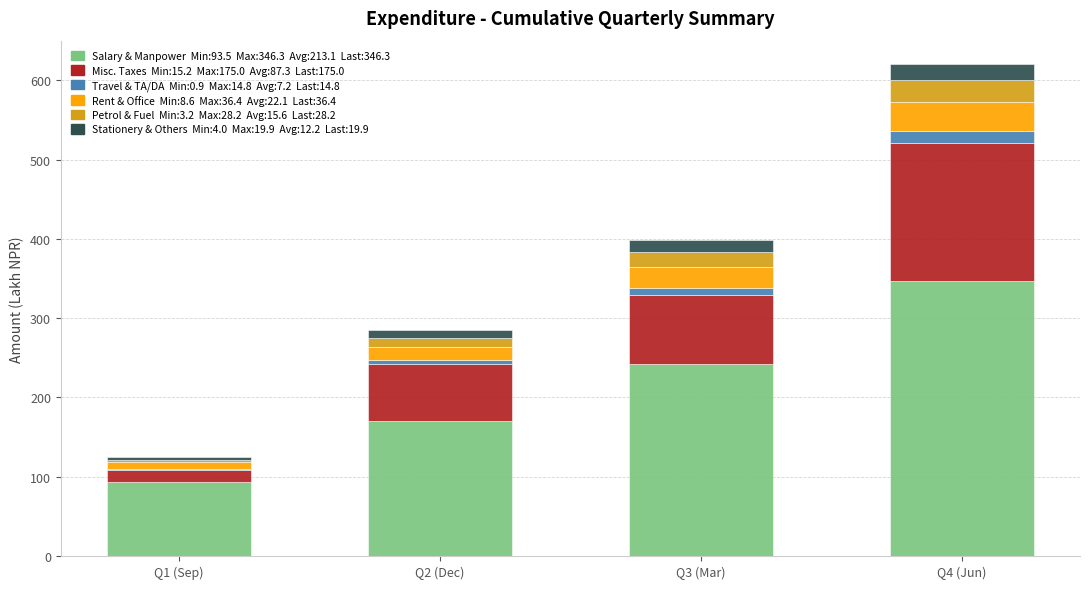

At which category is the sum across all series the highest?

Q4 (Jun)